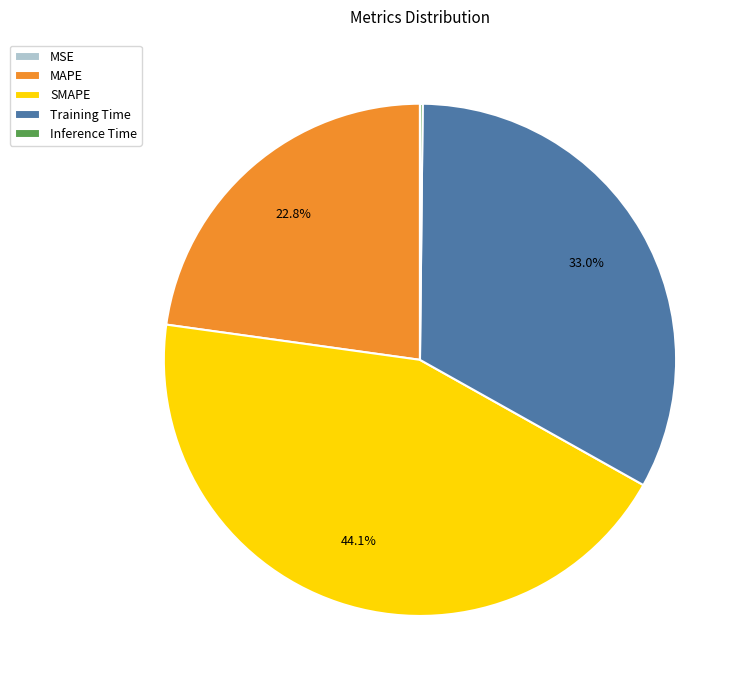

How much of the chart is everything except SMAPE?

55.9%